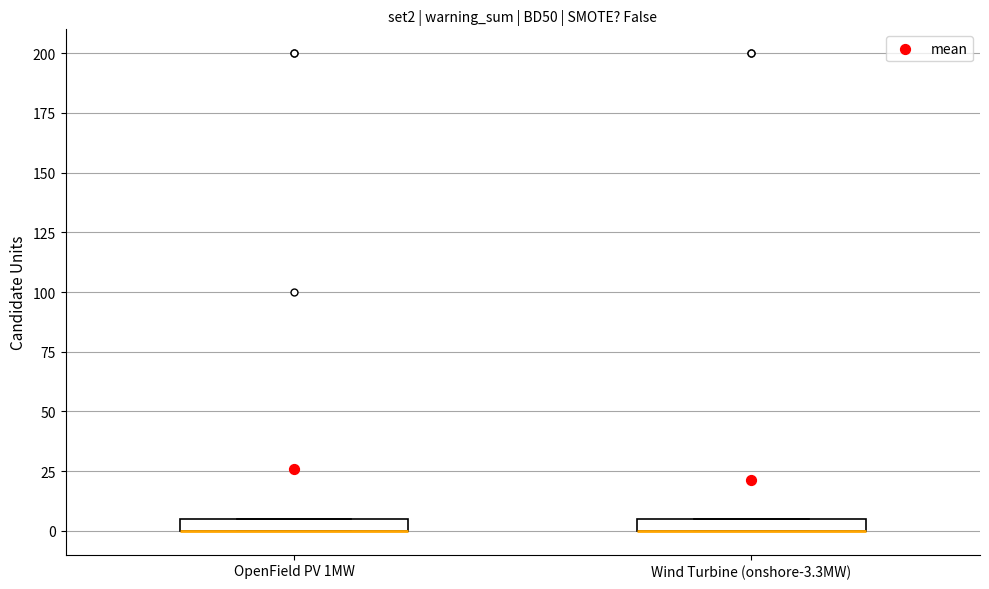

Where is the upper edge of the box for OpenField PV 1MW on the y-axis? The values are not printed on the chart, so give them approximately, as read against the axis.

5